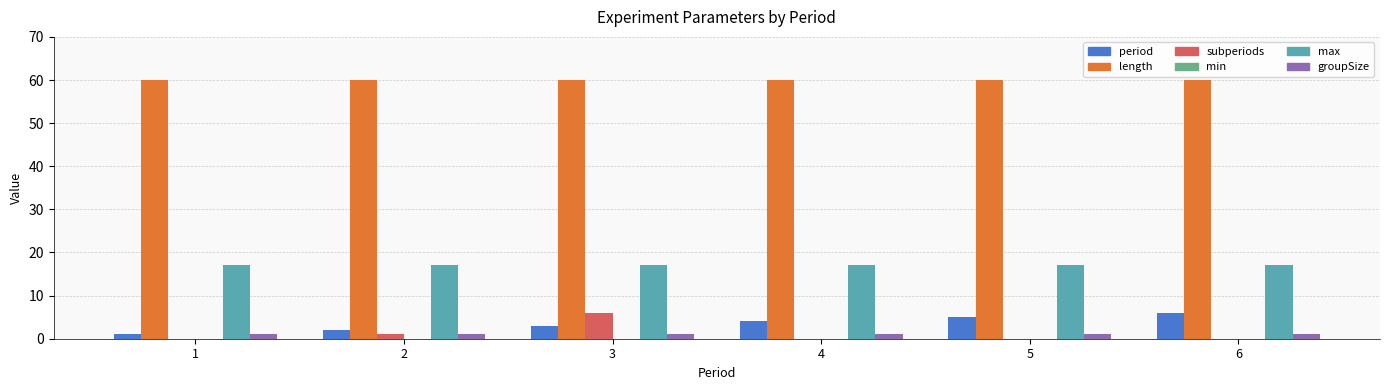

How many groups of bars are there?

6